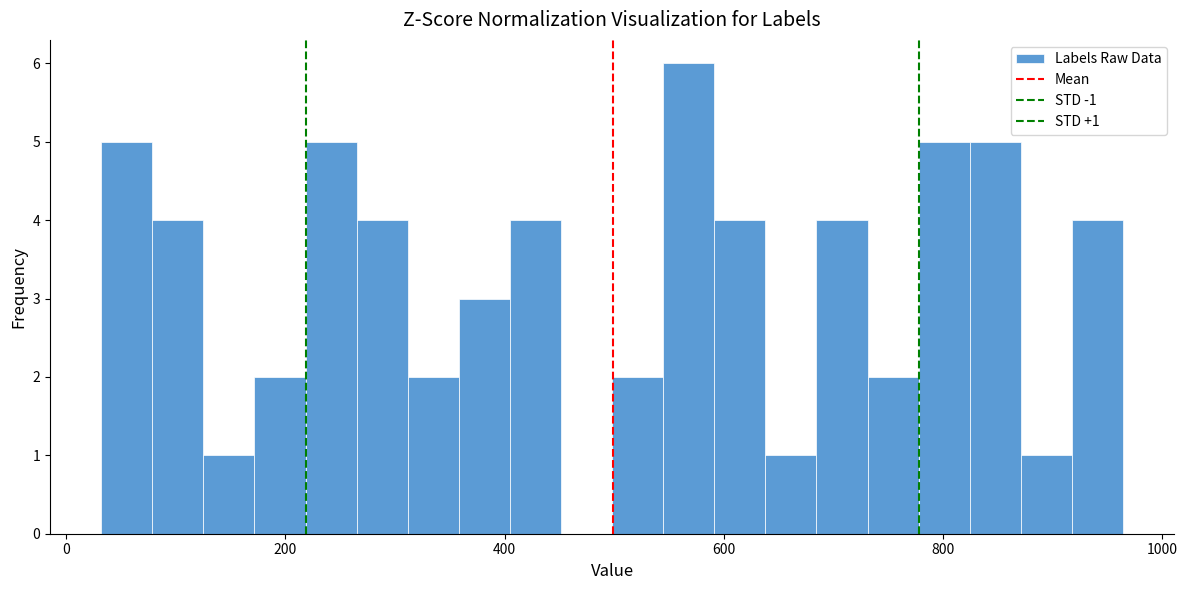

Read against the x-axis, roughly where is the centre of the tallest bar?

560